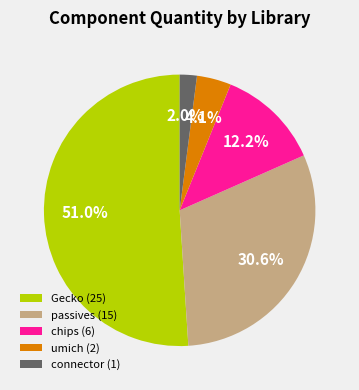

Does Gecko (25) represent more than half of the total?

Yes